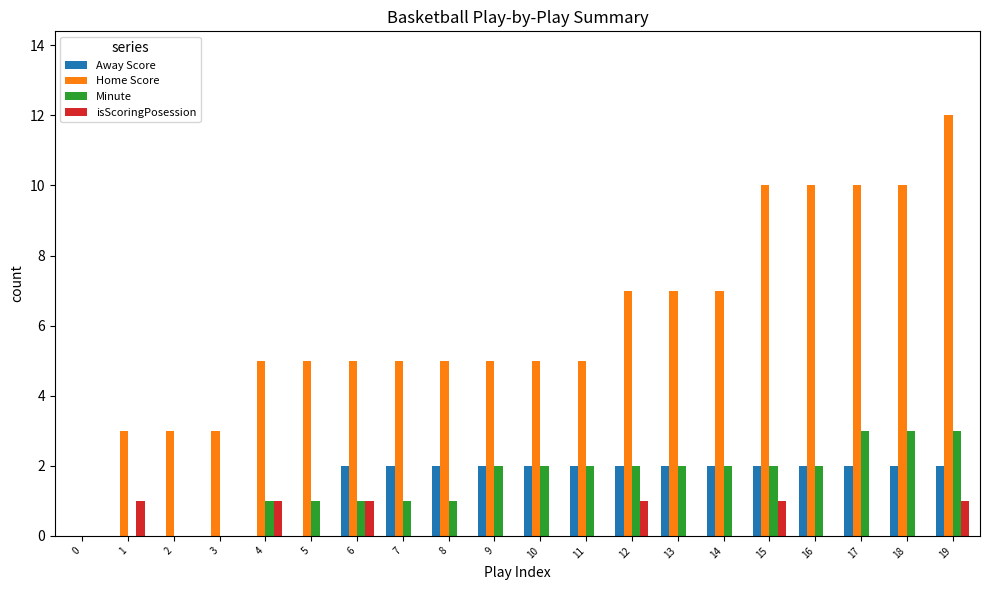

Which series has the largest range (max minus min)?

Home Score